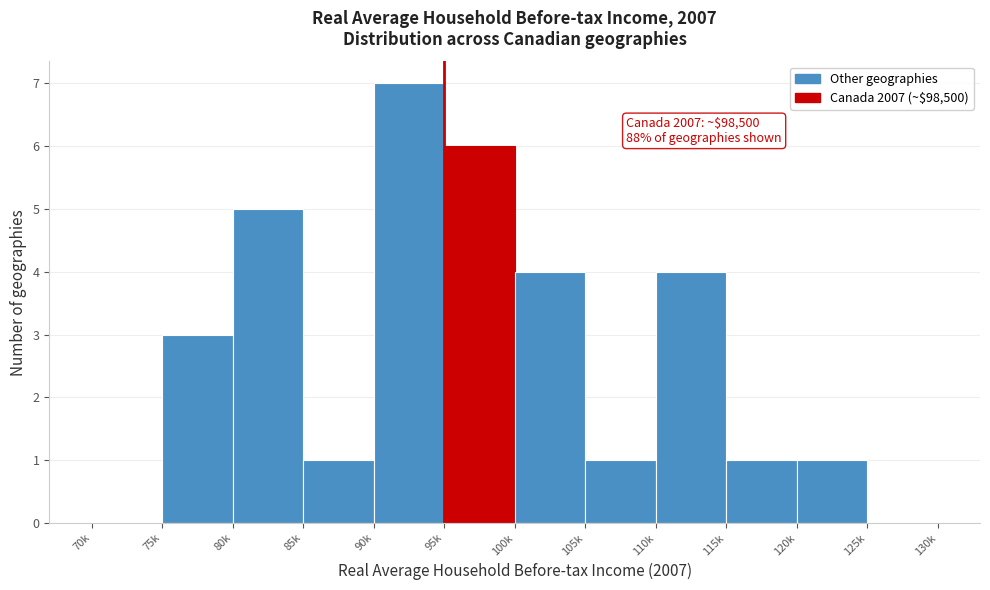

Reading left to right, what are all the values shown in this chart?

70k=0	75k=3	80k=5	85k=1	90k=7	95k=6	100k=4	105k=1	110k=4	115k=1	120k=1	125k=0